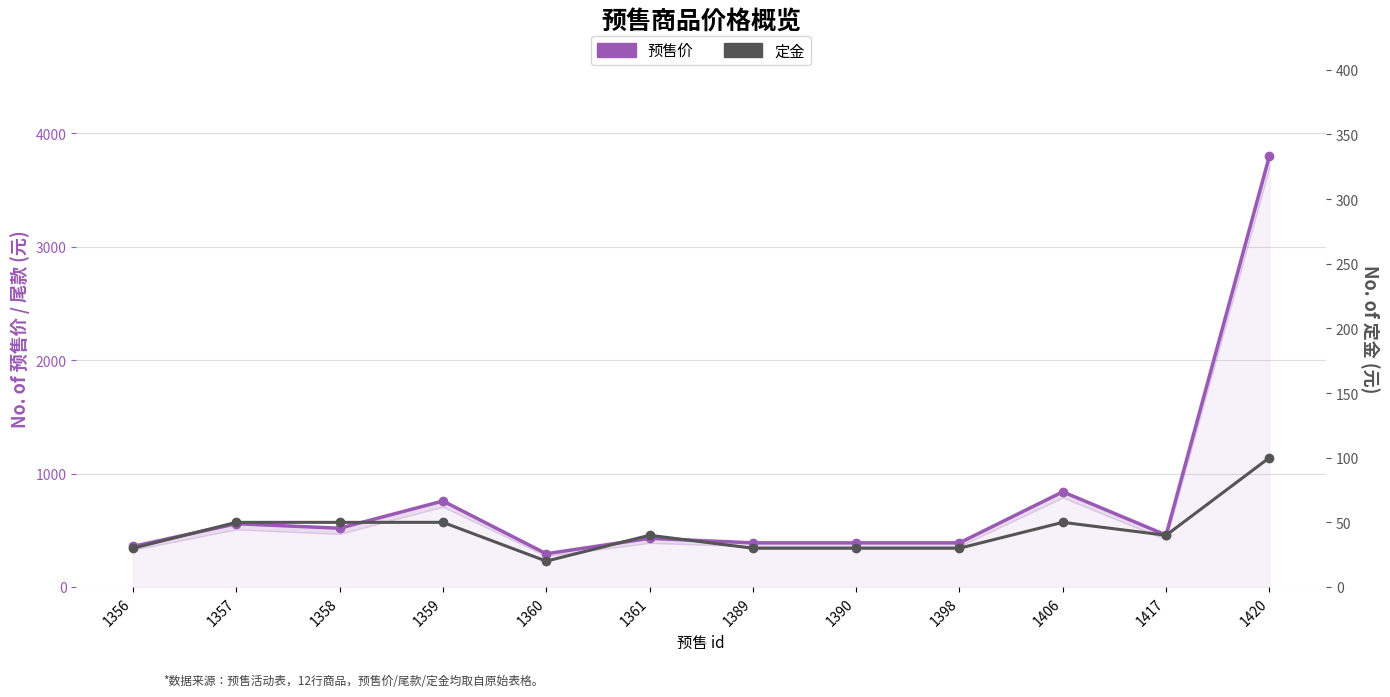

Reading left to right, list all the values displayed in this chart.

预售价: 358	558	518	758	293	429	389	389	389	839	458	3799
定金: 30	50	50	50	20	40	30	30	30	50	40	100